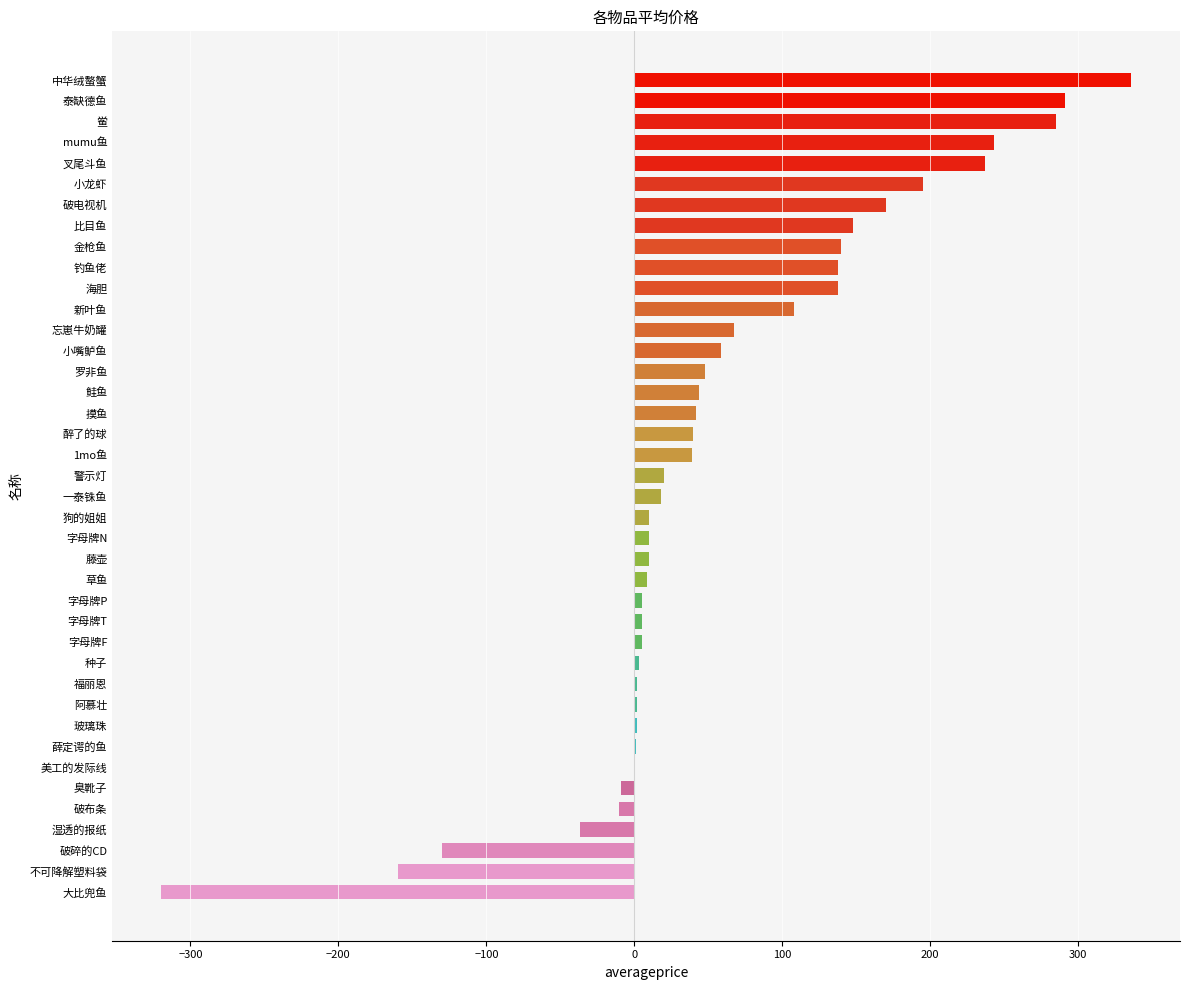

At which category does the chart reach its peak across all series?

中华绒螯蟹